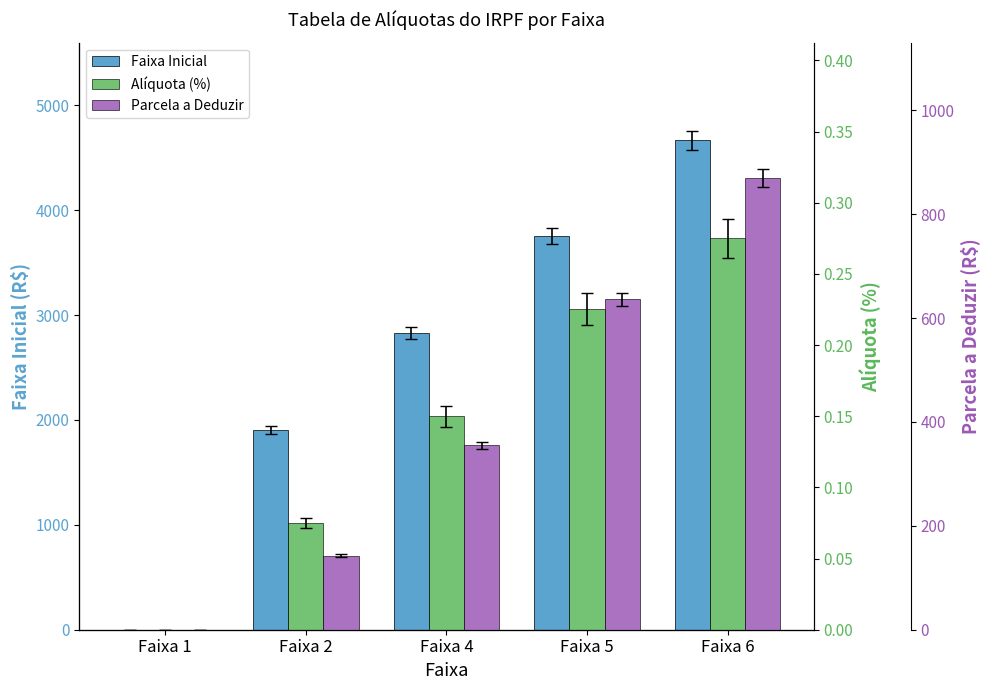

Where does the Parcela a Deduzir series first go above 354?

Faixa 4